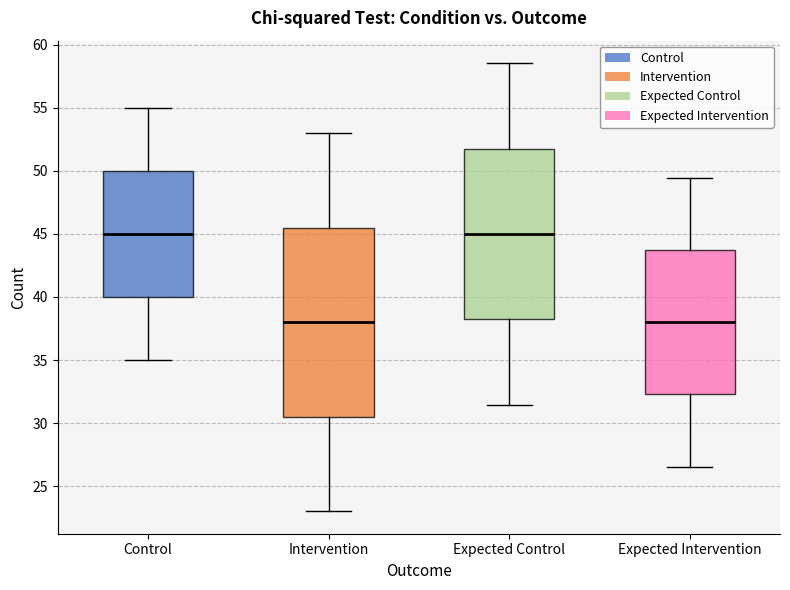

Which box is the tallest, from its lower edge to its upper edge?

Intervention